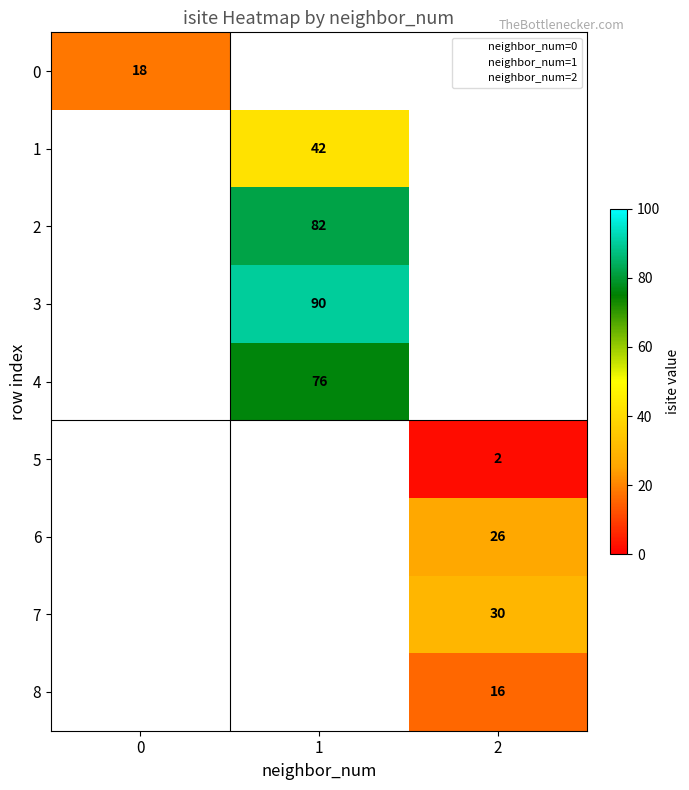

Which series has the largest total across all categories?

r3